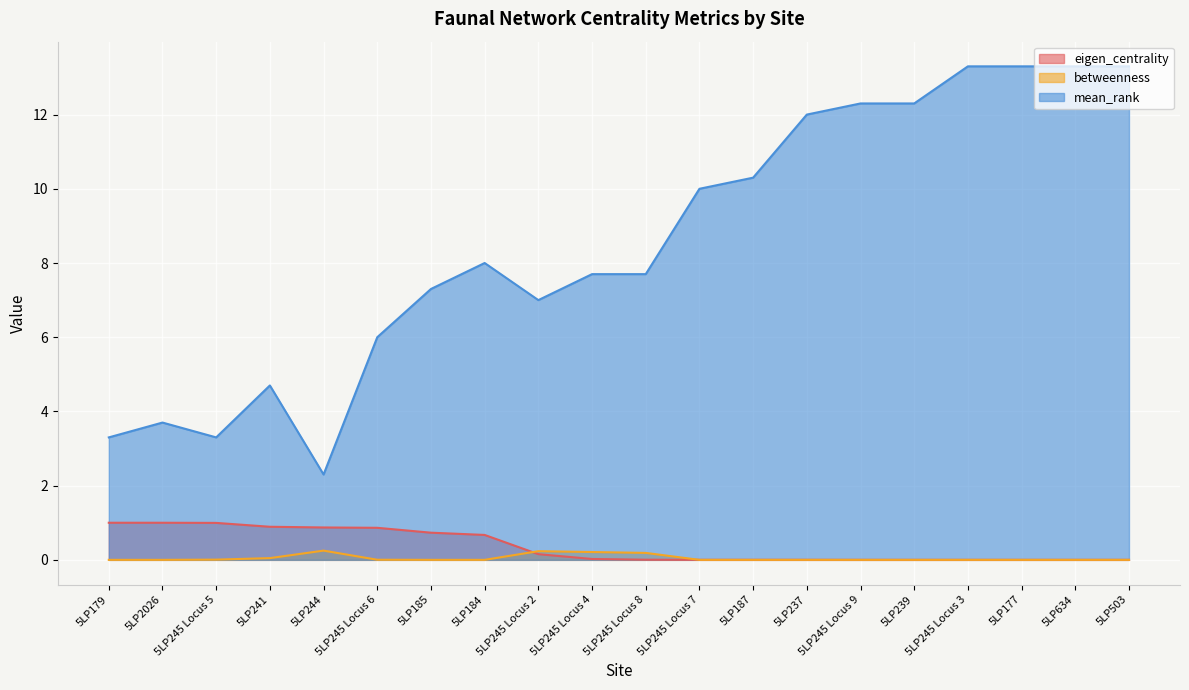

Does the chart display data point markers on the line(s)?

No